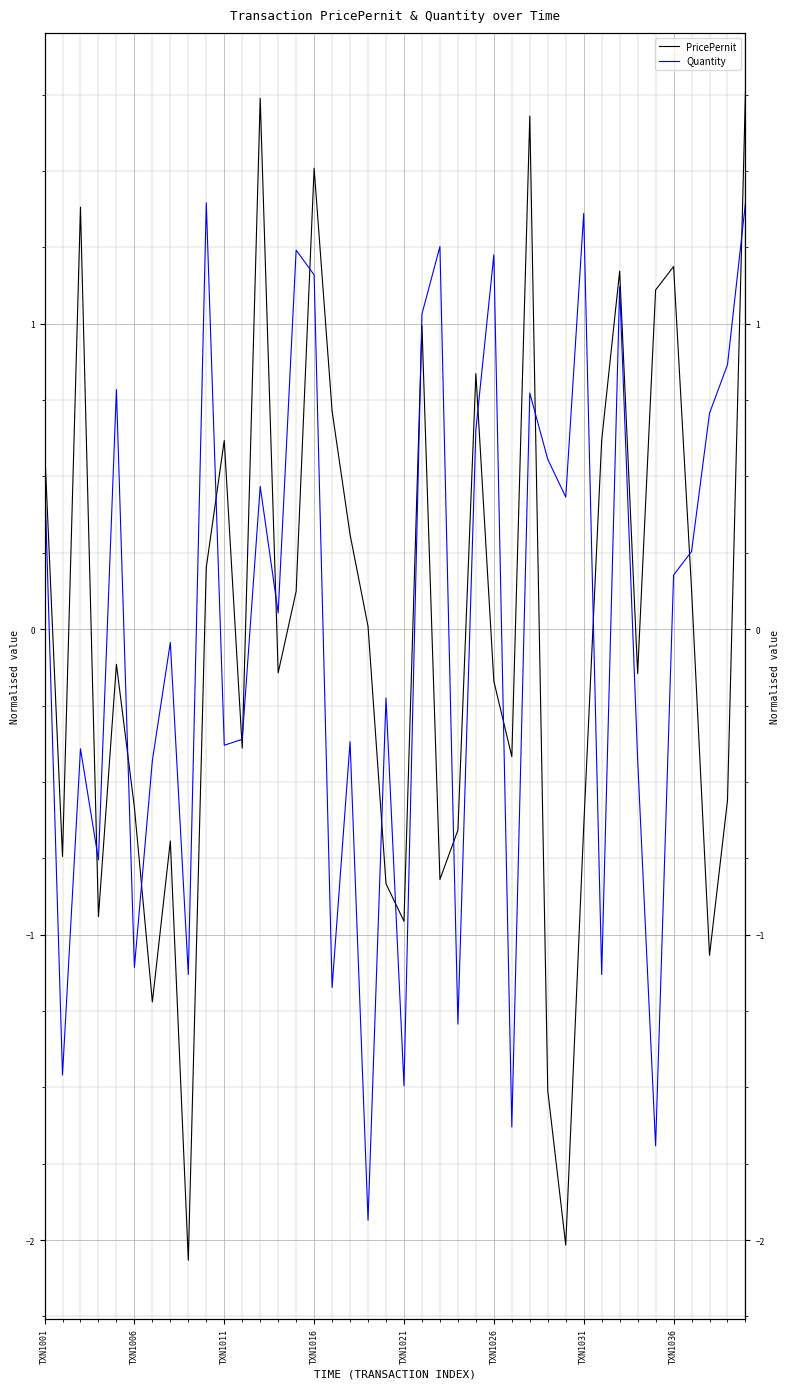

Between 9 and 22, which series saw the biggest shift?

PricePernit